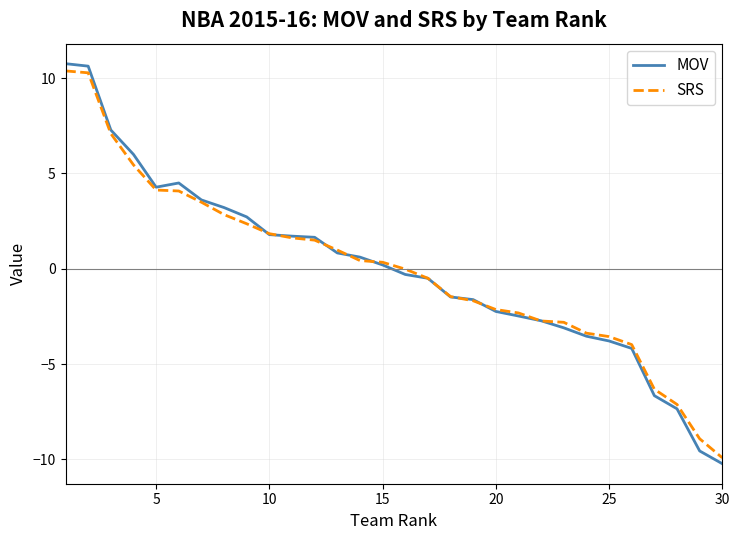

Which series has the widest spread of values?

MOV